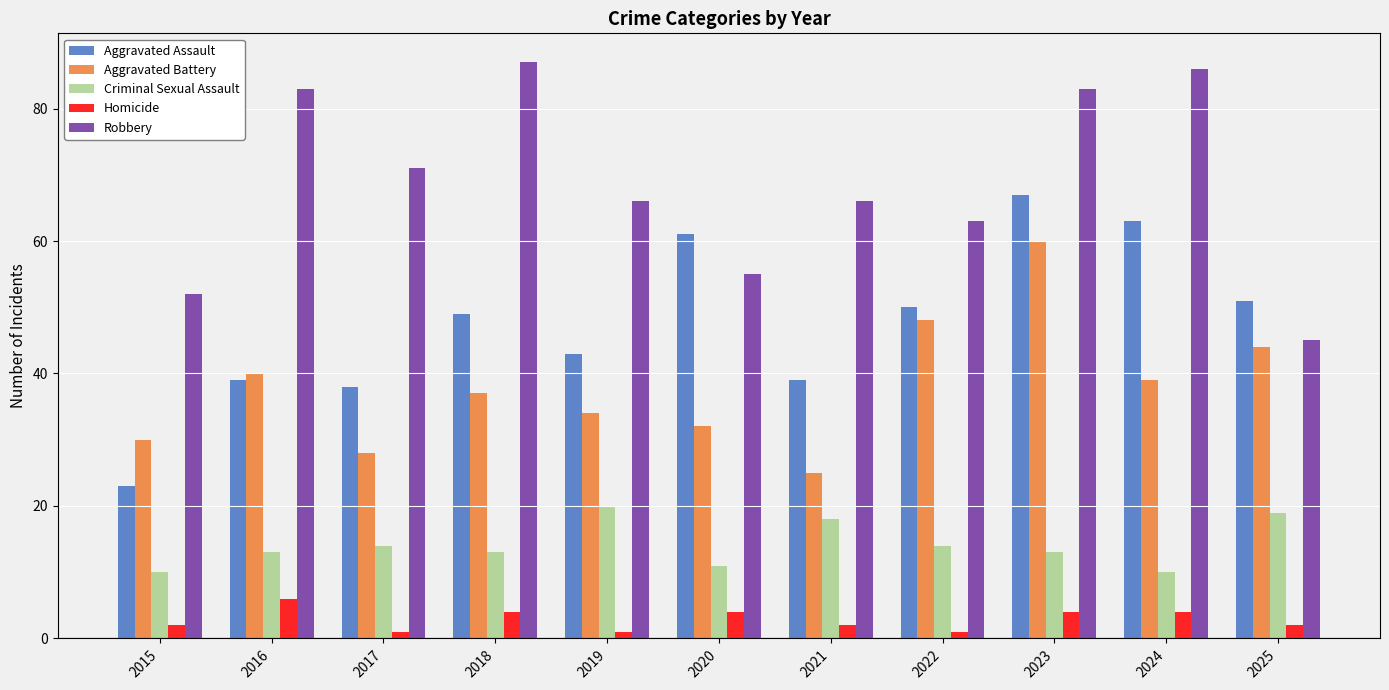

Reading left to right, what are all the values shown in this chart?

Aggravated Assault: 23	39	38	49	43	61	39	50	67	63	51
Aggravated Battery: 30	40	28	37	34	32	25	48	60	39	44
Criminal Sexual Assault: 10	13	14	13	20	11	18	14	13	10	19
Homicide: 2	6	1	4	1	4	2	1	4	4	2
Robbery: 52	83	71	87	66	55	66	63	83	86	45